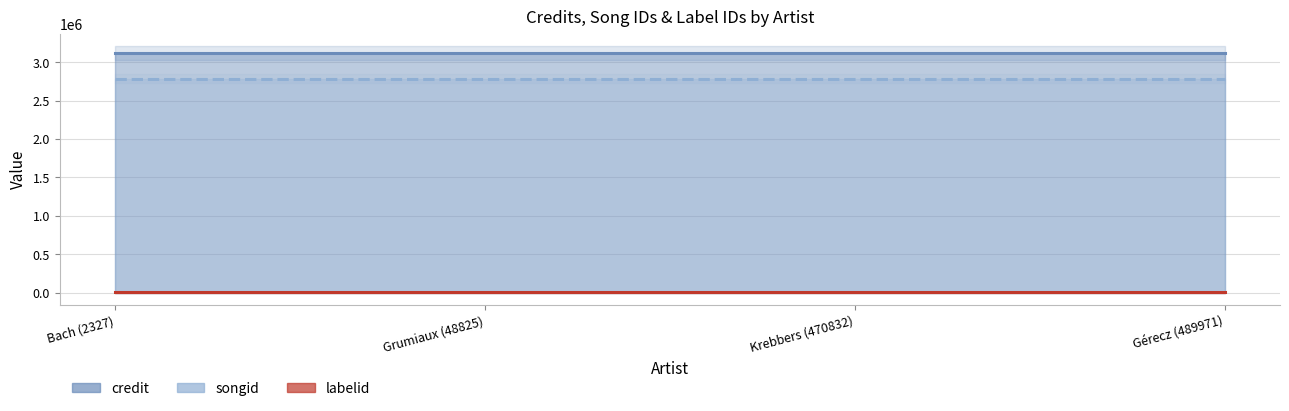

Reading left to right, extract all data points from this chart.

credit: 3117428	3117428	3117428	3117428
songid: 2785220	2785220	2785220	2785220
labelid: 1519	1519	1519	1519